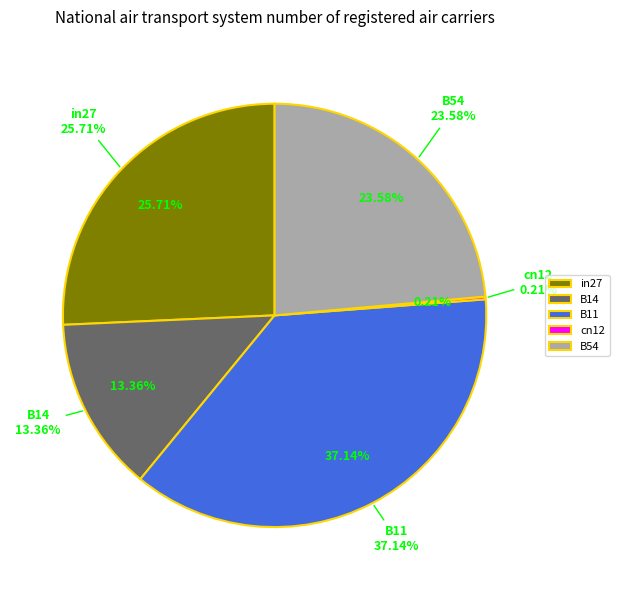

To the nearest percent, what percentage of the pie is B54?

24%